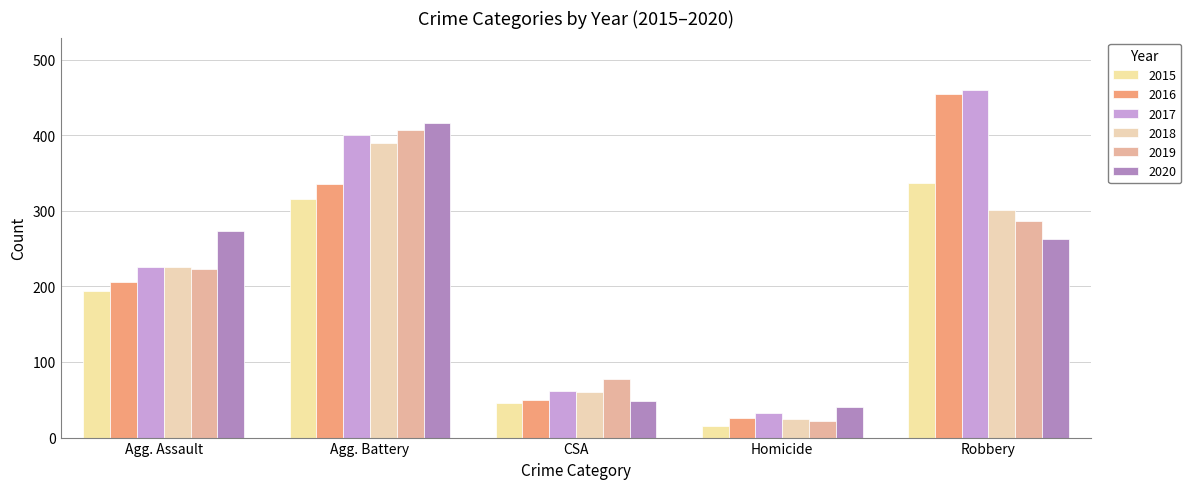

Reading right to left, list all the values displayed in this chart.

2015: 337	15	46	316	194
2016: 454	26	50	336	206
2017: 460	33	62	400	225
2018: 301	25	60	389	225
2019: 287	22	77	407	223
2020: 263	41	48	416	273